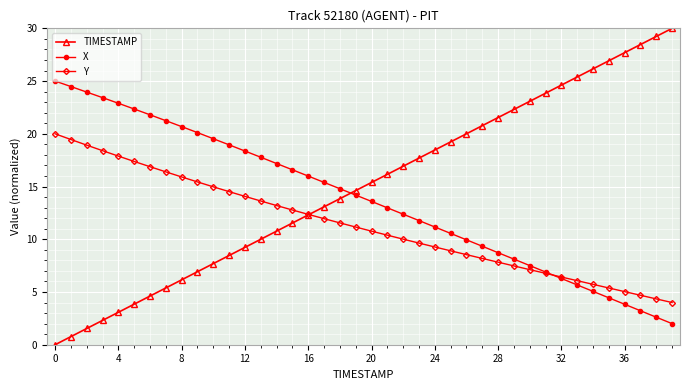

True or false: TIMESTAMP and X intersect in this chart.

True